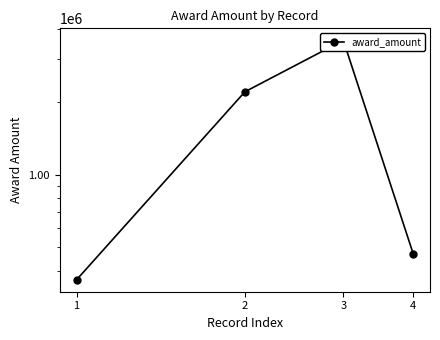

What is the sum of the values at 4 and 2?

2672342